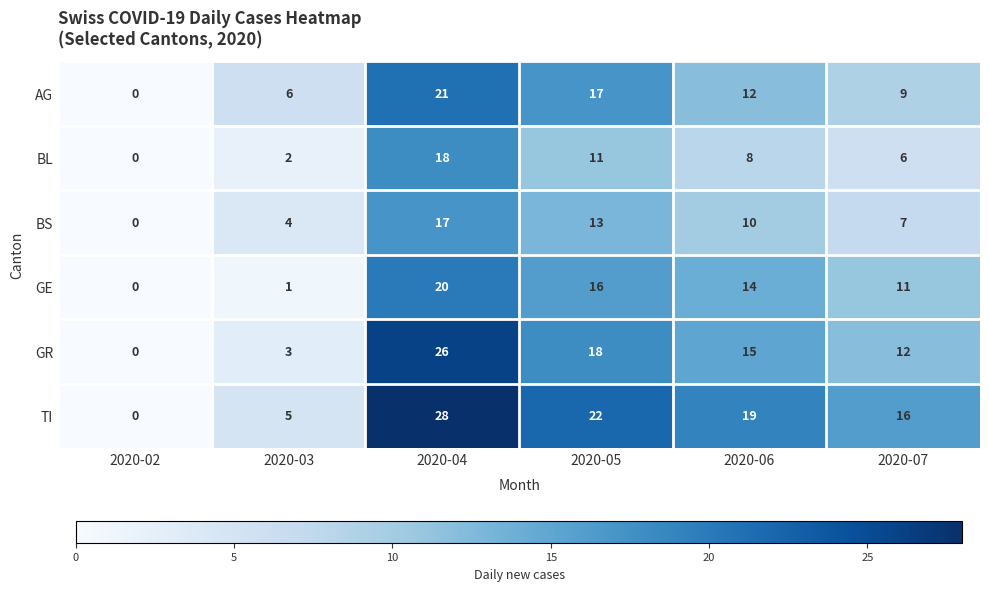

What is the difference between the maximum and minimum values in the BS series?

17